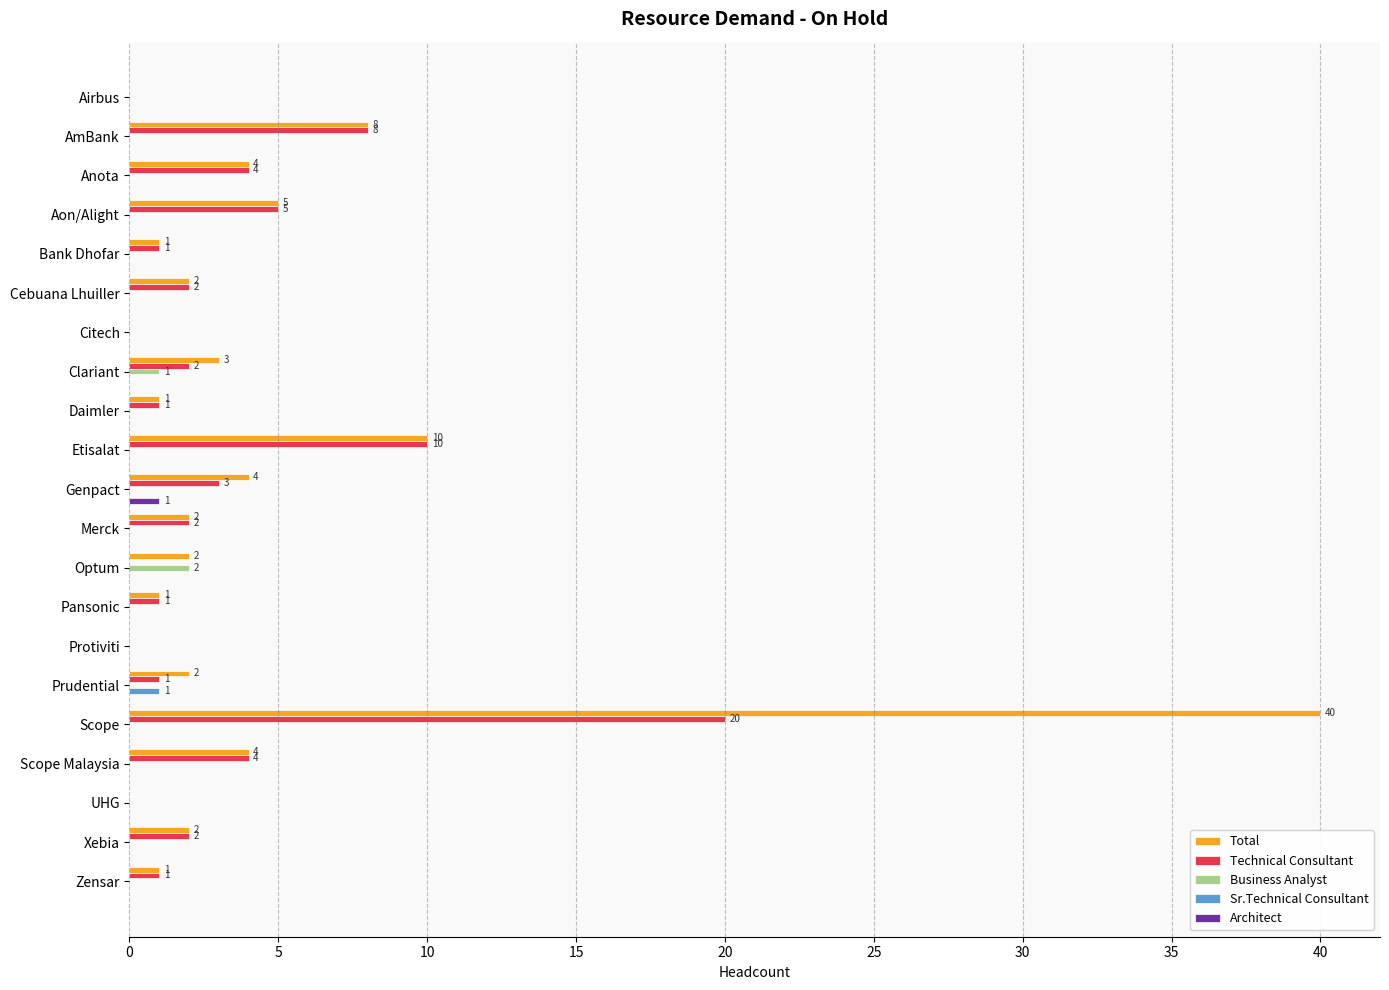

The Sr.Technical Consultant series shows 0 at Citech. True or false?

True